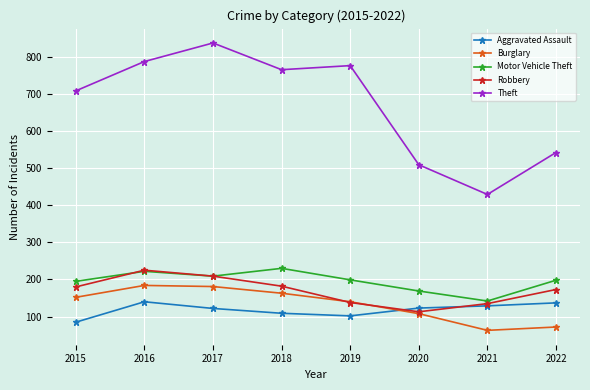

Which series changed the most between 2016 and 2018?

Robbery